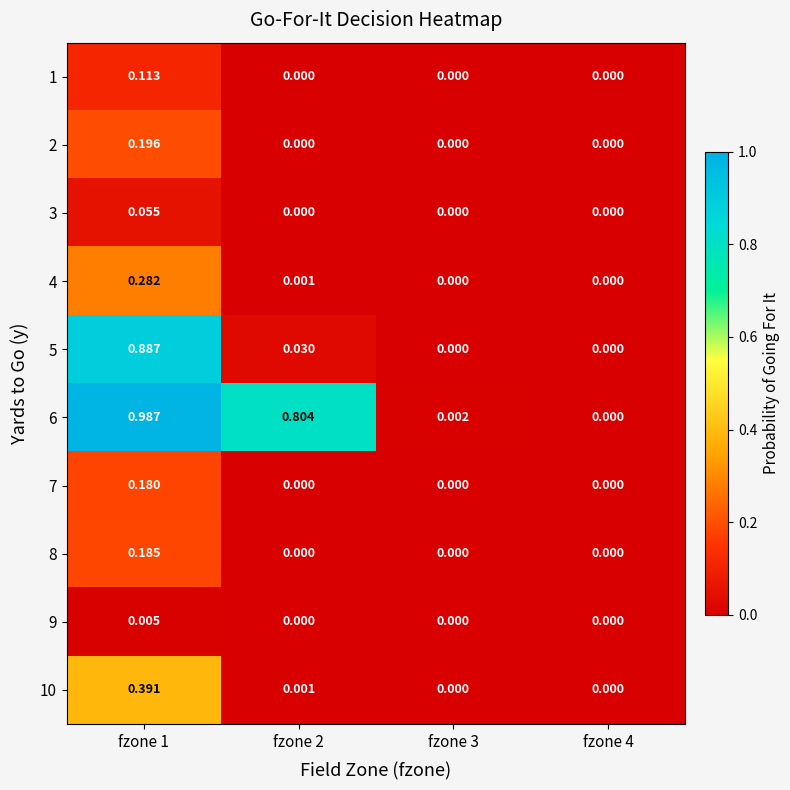

Is the value of 3 at fzone 1 greater than the value of 9 at fzone 4?

Yes